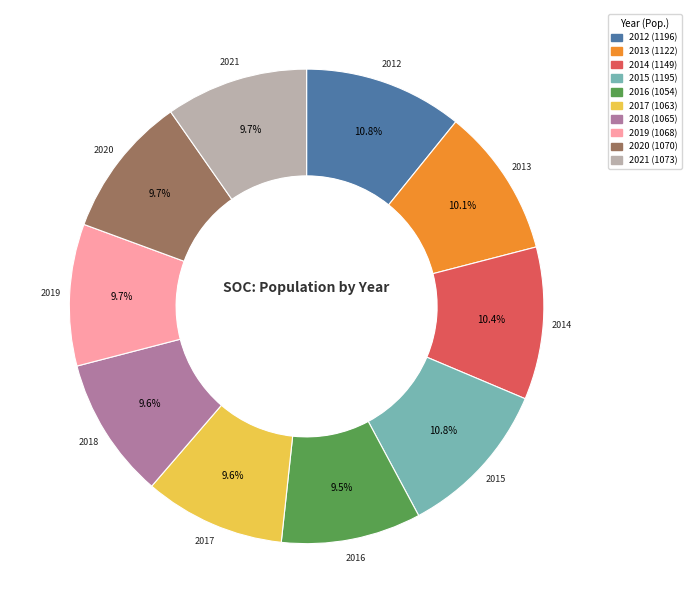

What portion of the pie excludes 2019?

90.3%